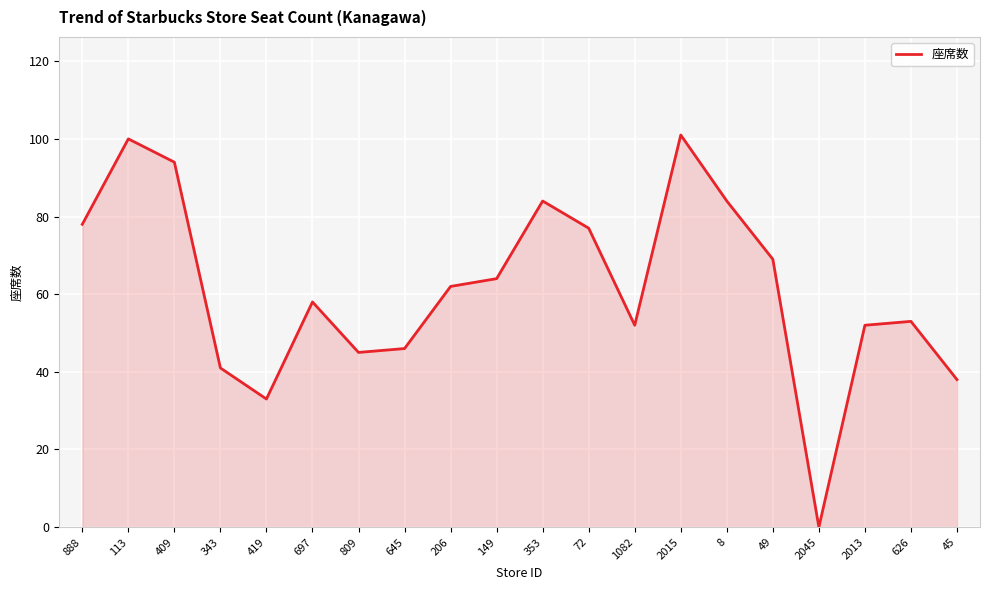

Reading right to left, transcribe all the data shown in this chart.

45=38	626=53	2013=52	2045=0	49=69	8=84	2015=101	1082=52	72=77	353=84	149=64	206=62	645=46	809=45	697=58	419=33	343=41	409=94	113=100	888=78